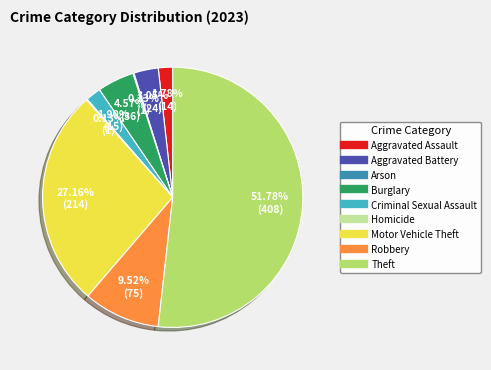

Which category has the biggest portion of the pie?

Theft